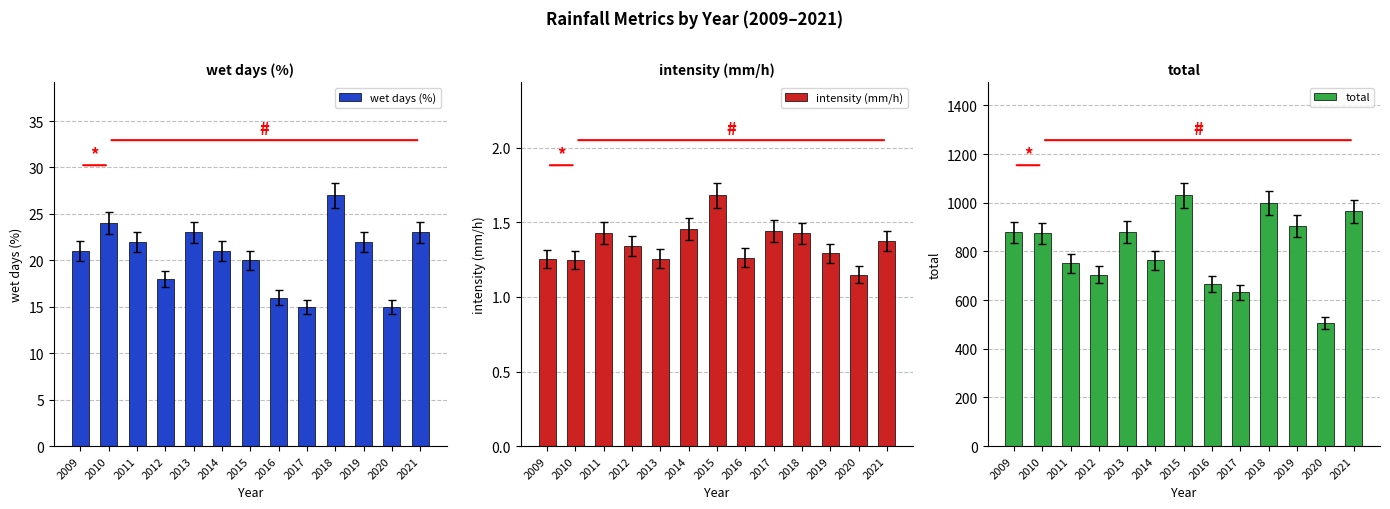

What is the sum of all intensity (mm/h) values?

17.6